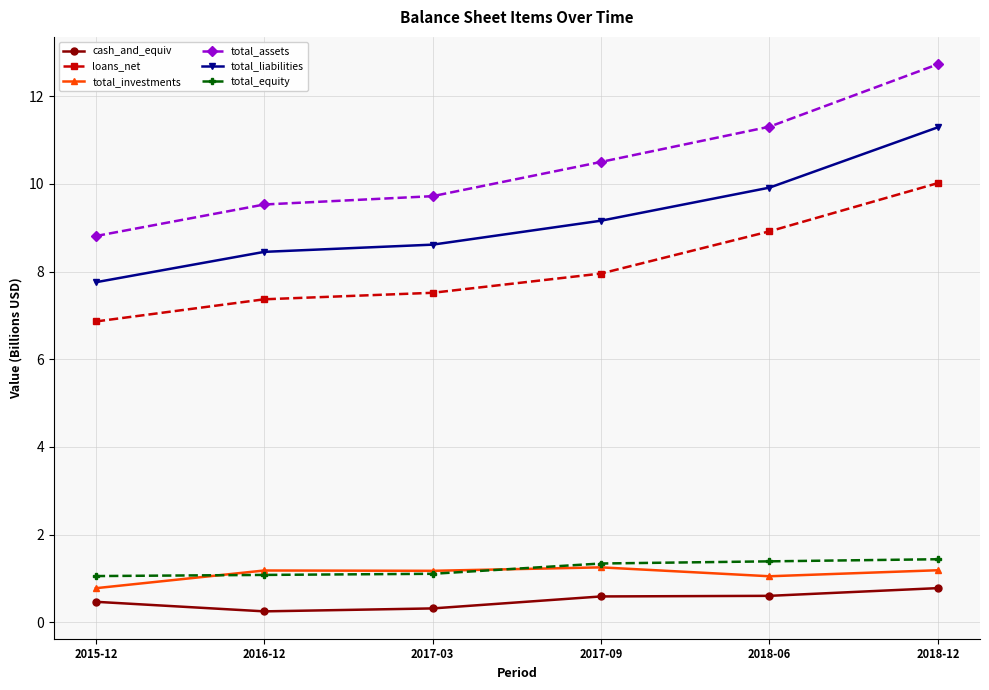

In total_investments, how many points are higher than both neighbors (excluding endpoints)?

2